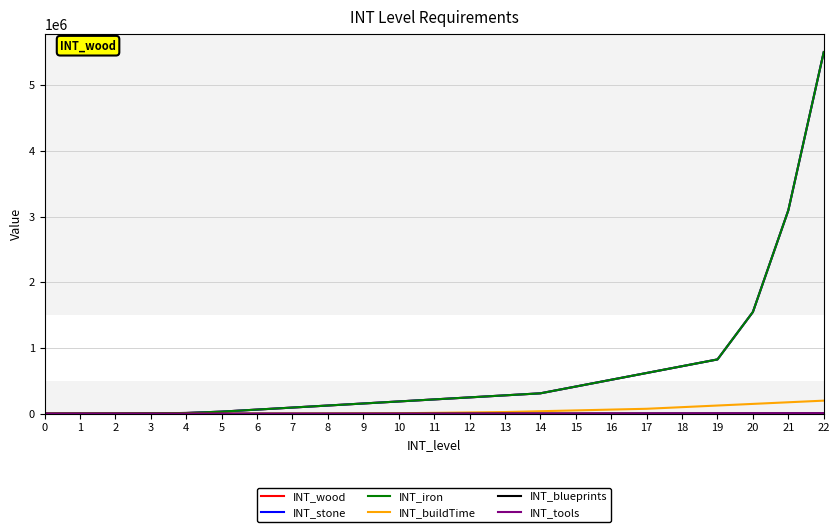

Does the chart display data point markers on the line(s)?

No